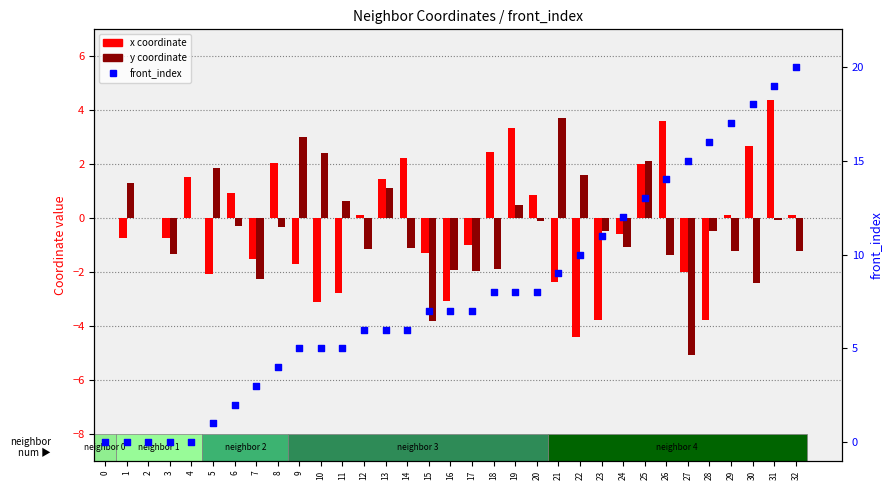

Which series contains the lowest Y value?

y coordinate